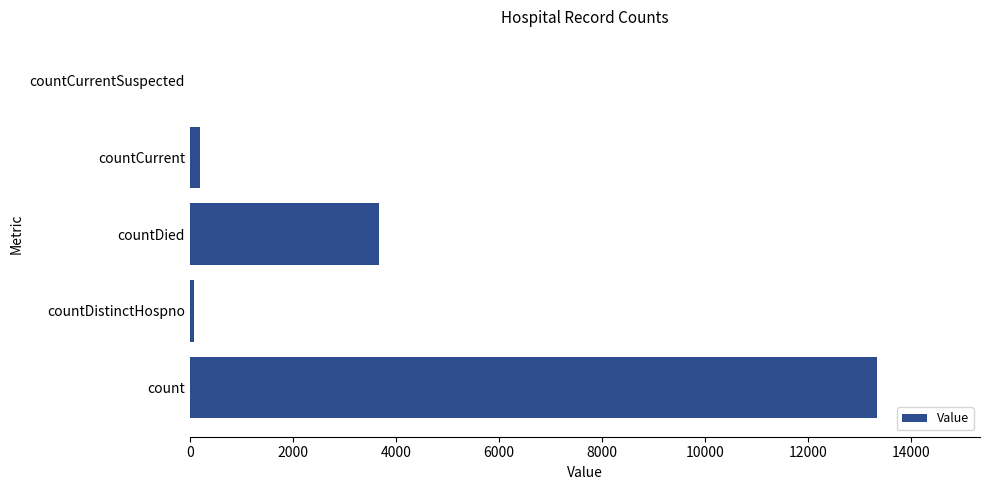

Are the bars horizontal?

Yes